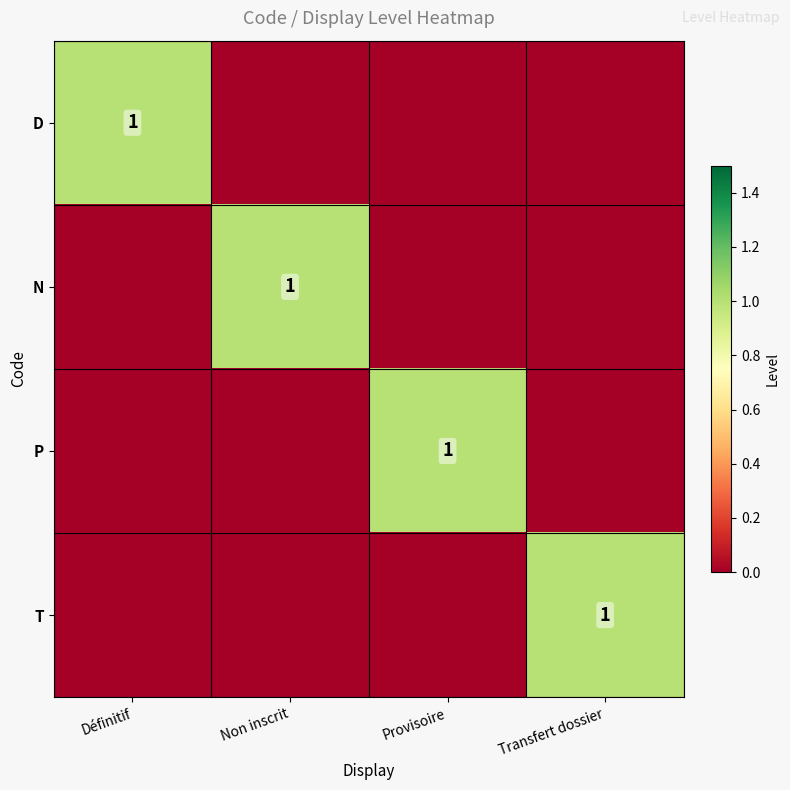

Is it true that P equals 0 at Provisoire?

False